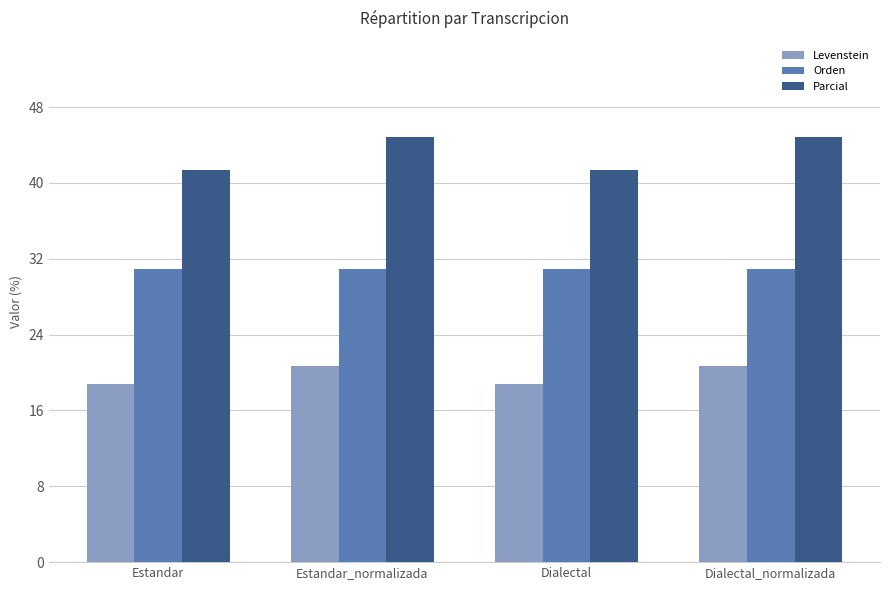

Reading left to right, extract all data points from this chart.

Levenstein: 18.8	20.7	18.8	20.7
Orden: 31.0	31.0	31.0	31.0
Parcial: 41.4	44.8	41.4	44.8